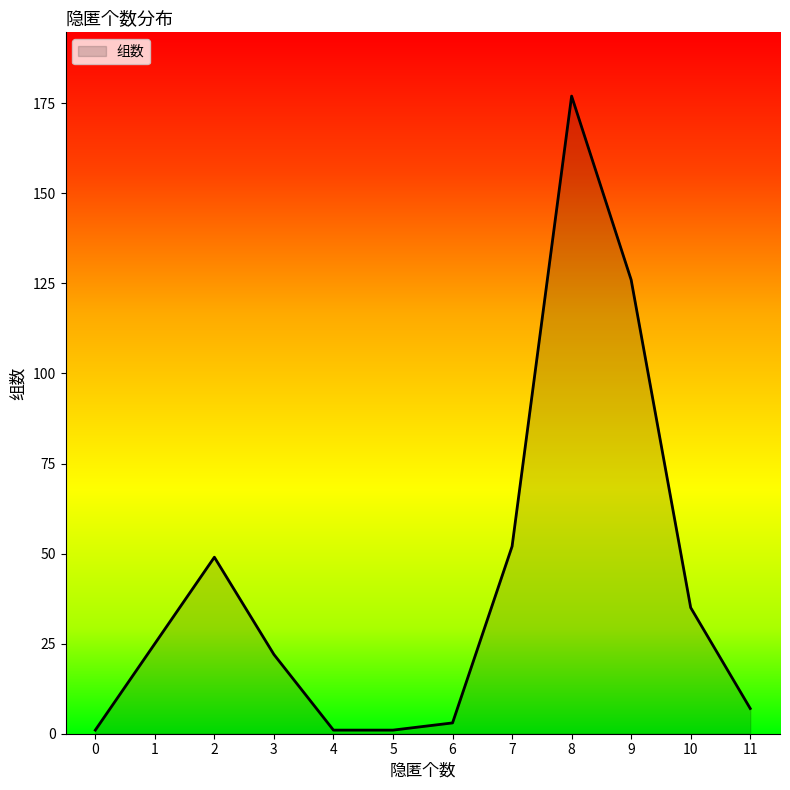

Approximately how many times larger is the value at 2 compared to 1?

2.0